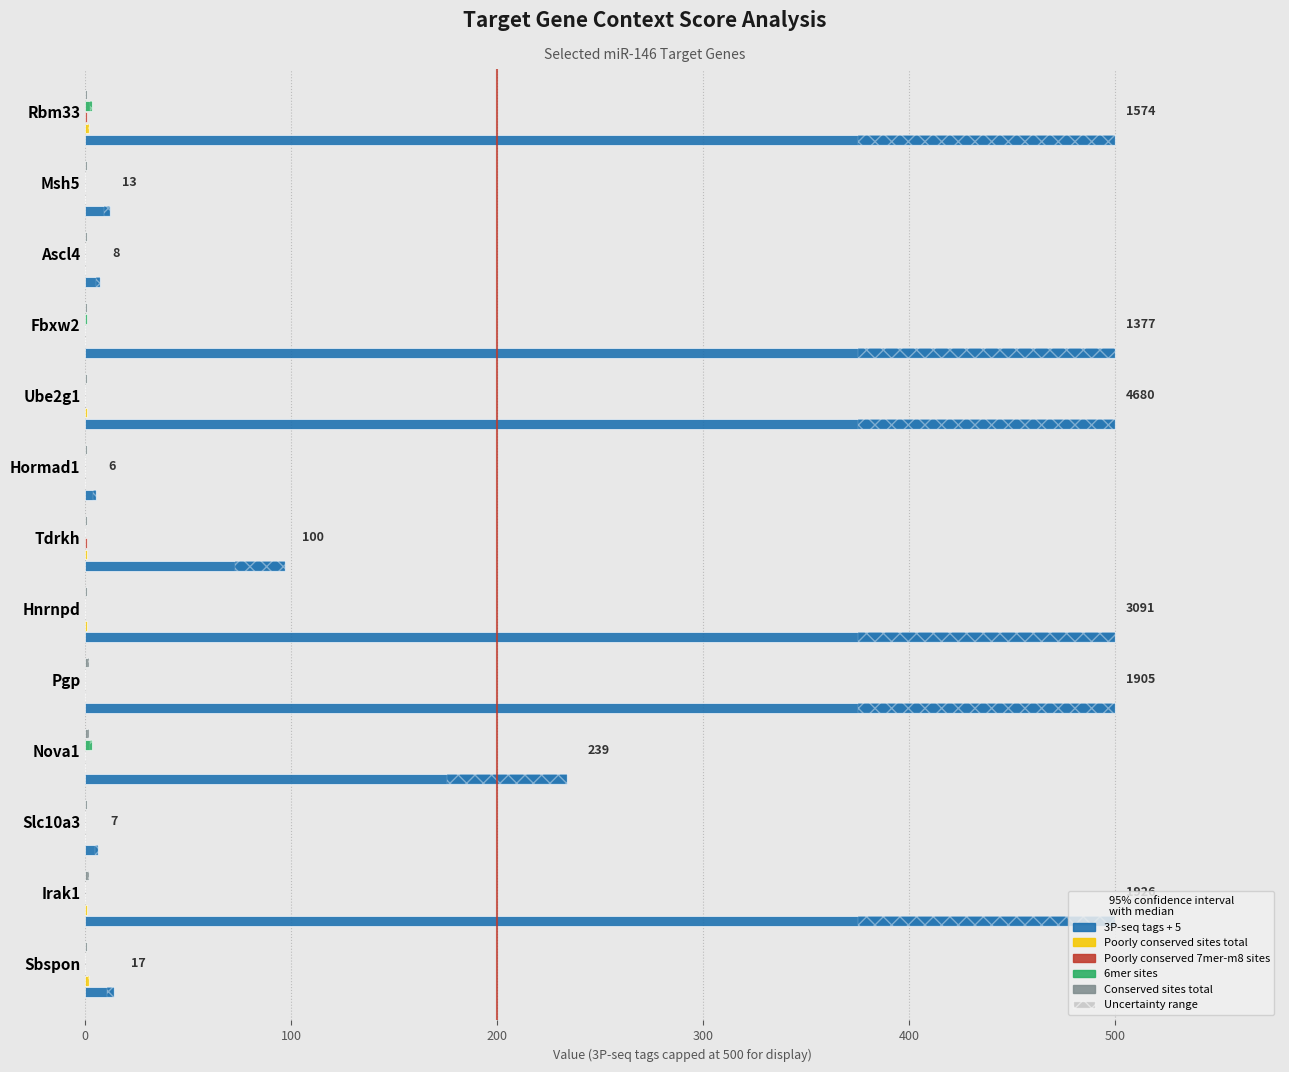

Does the chart contain stacked bars?

No